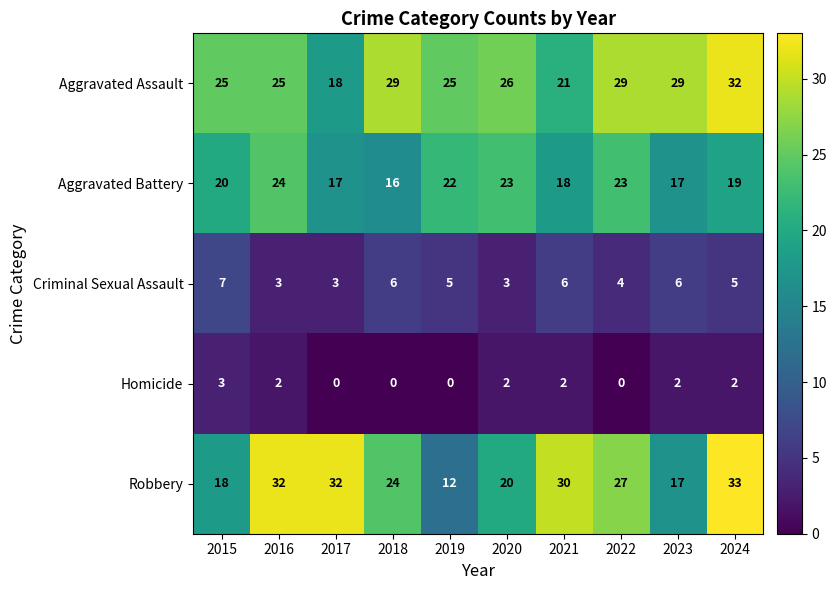

True or false: Aggravated Battery has a value of 37 at 2022.

False